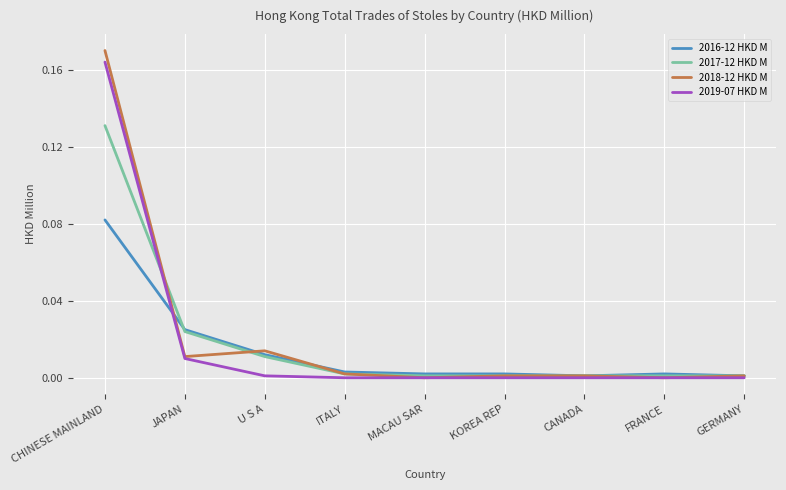

The value of 2017-12 HKD M at CANADA is 0.0. True or false?

True